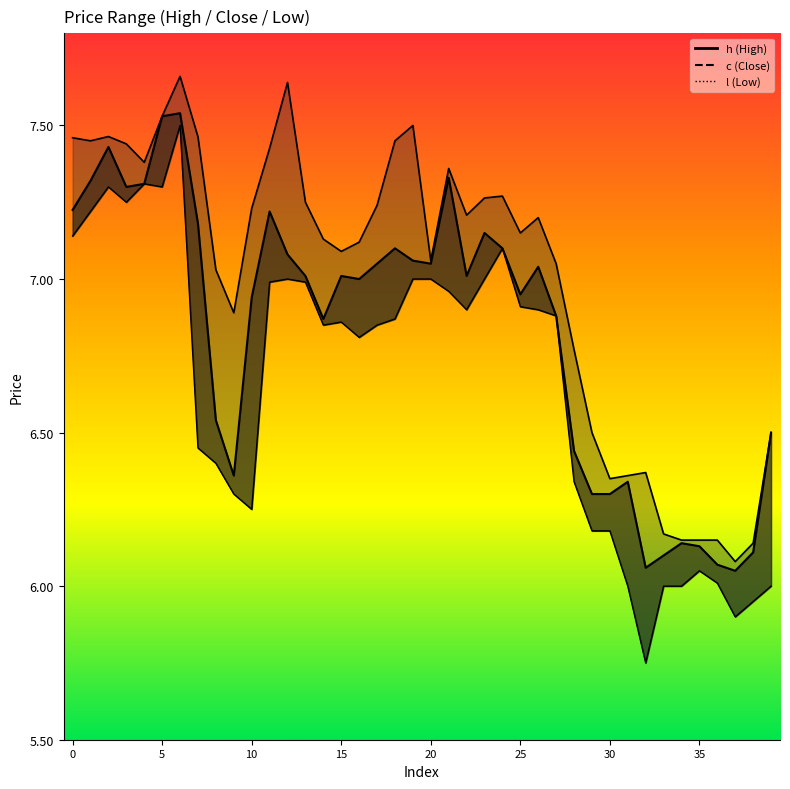

Reading left to right, extract all data points from this chart.

h_line: 7.5	7.5	7.5	7.4	7.4	7.5	7.7	7.5	7.0	6.9	7.2	7.4	7.6	7.2	7.1	7.1	7.1	7.2	7.5	7.5	7.1	7.4	7.2	7.3	7.3	7.2	7.2	7.0	6.8	6.5	6.3	6.4	6.4	6.2	6.2	6.2	6.2	6.1	6.1	6.5
c_line: 7.2	7.3	7.4	7.3	7.3	7.5	7.5	7.2	6.5	6.4	6.9	7.2	7.1	7.0	6.9	7.0	7.0	7.0	7.1	7.1	7.0	7.3	7.0	7.2	7.1	7.0	7.0	6.9	6.4	6.3	6.3	6.3	6.1	6.1	6.1	6.1	6.1	6.0	6.1	6.5
l_line: 7.1	7.2	7.3	7.2	7.3	7.3	7.5	6.5	6.4	6.3	6.2	7.0	7.0	7.0	6.8	6.9	6.8	6.8	6.9	7.0	7.0	7.0	6.9	7.0	7.1	6.9	6.9	6.9	6.3	6.2	6.2	6.0	5.8	6.0	6.0	6.0	6.0	5.9	6.0	6.0